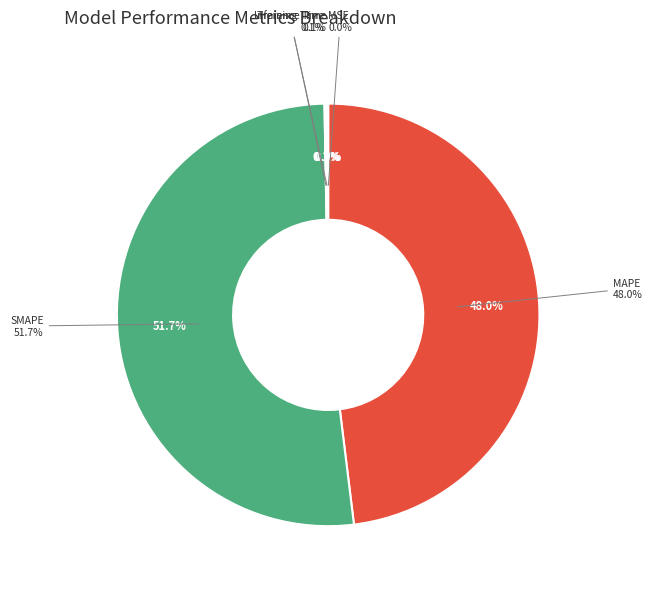

Between Inference Time and Training Time, which is larger?

Inference Time